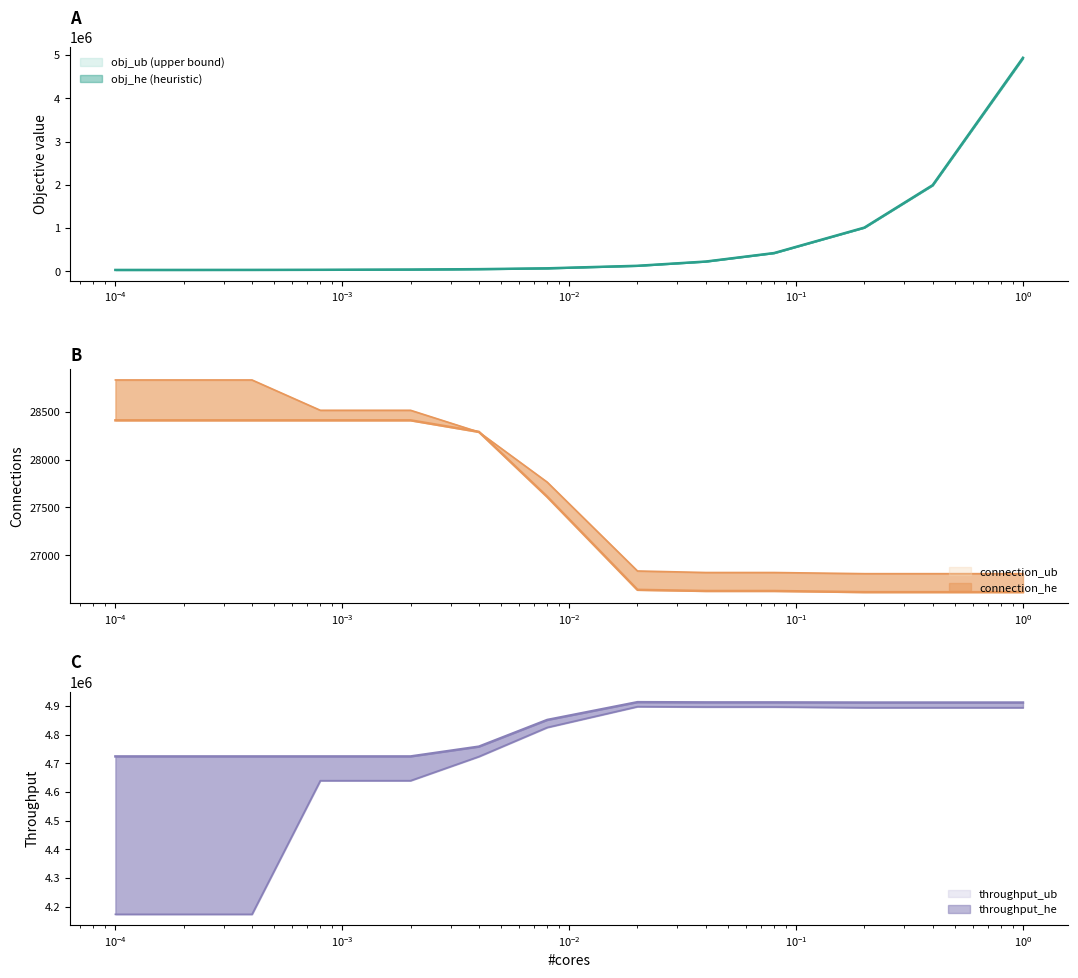

Between 0.0002 and 0.008, which series saw the biggest shift?

throughput_he